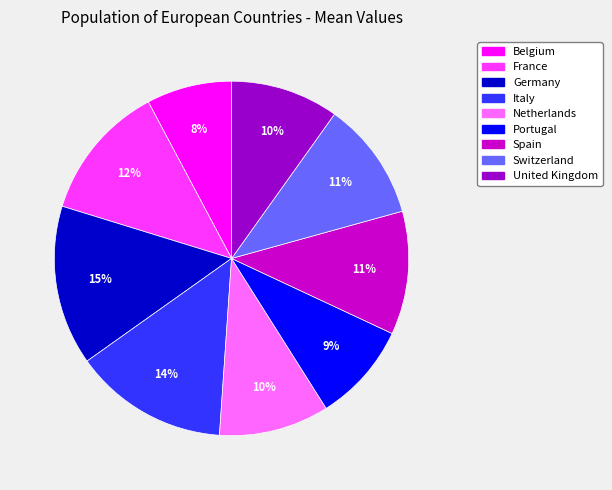

Is it true that Italy is 26% of the pie?

False